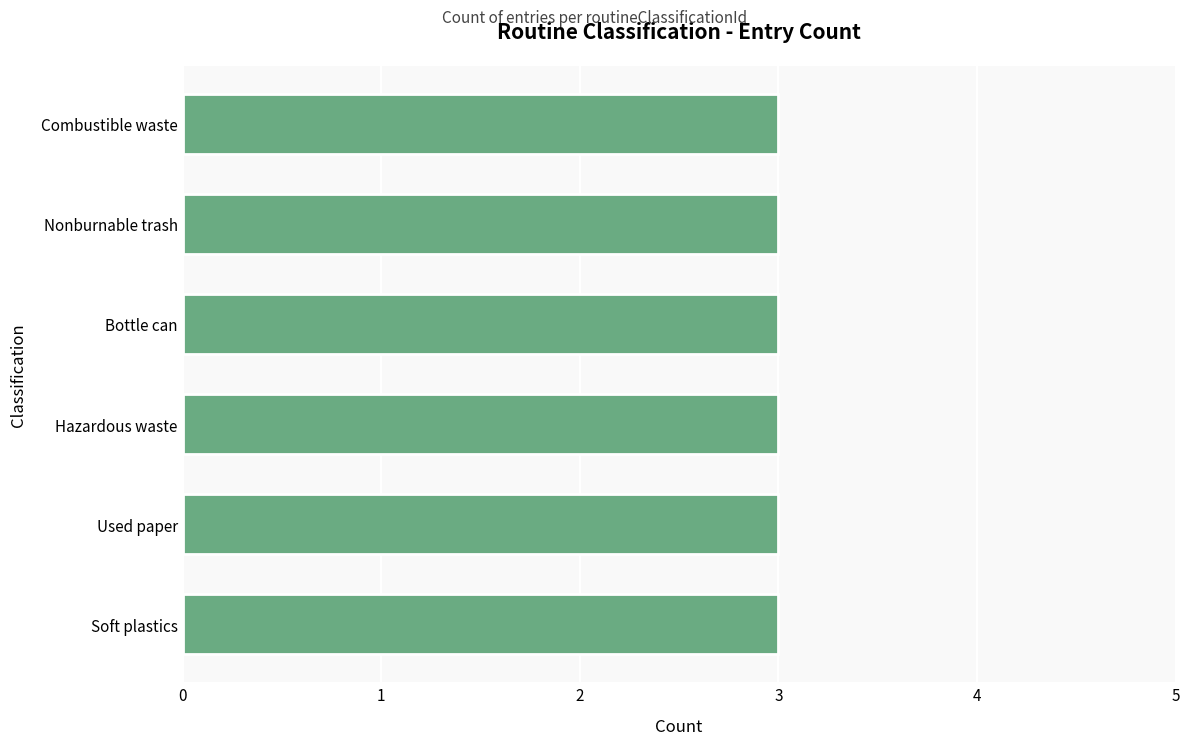

What is the label of the 3rd bar from the left?

Bottle can